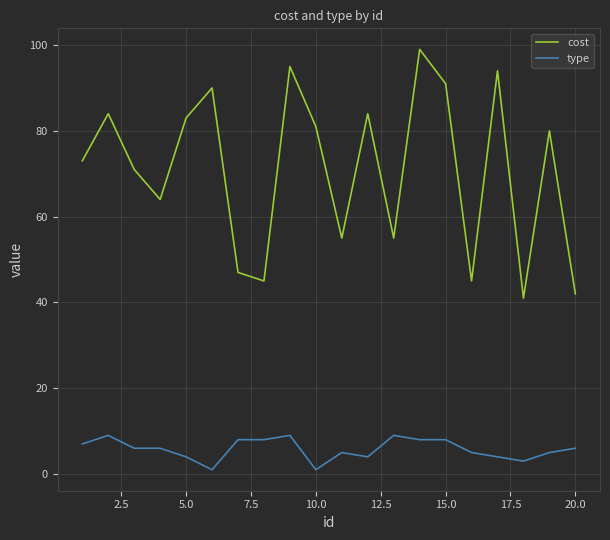

List the series in order of their overall mean, lowest first.

type, cost